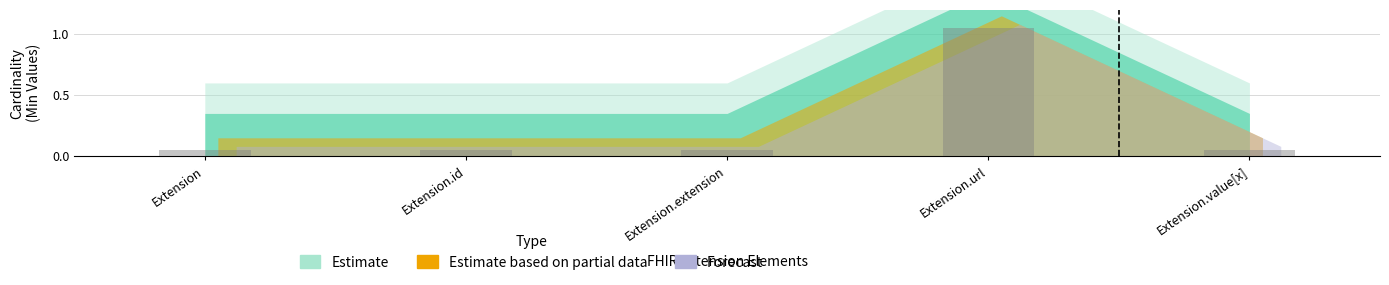

What is the label of the 1st bar from the left?

Extension